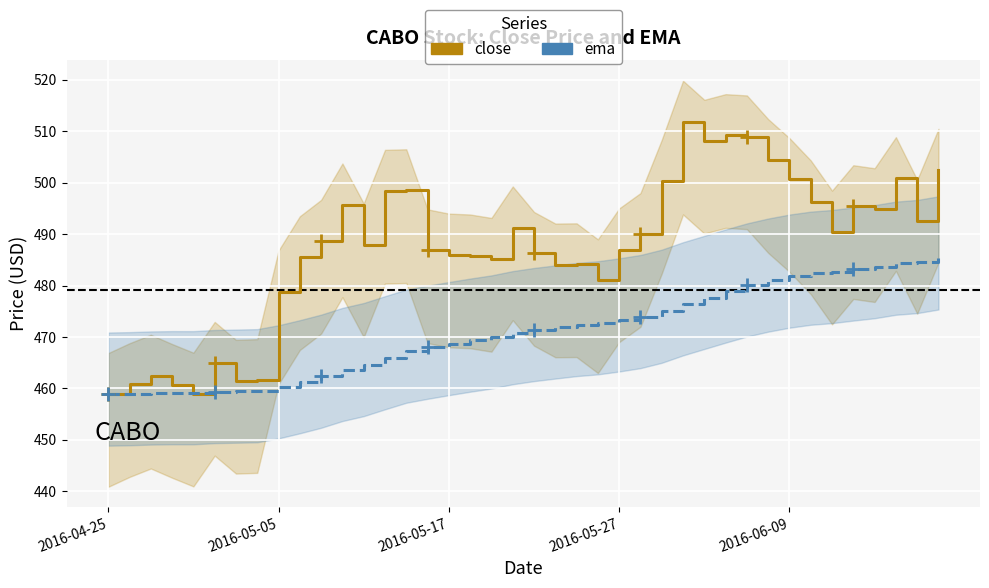

Where is ema nearest to the value 472?

21